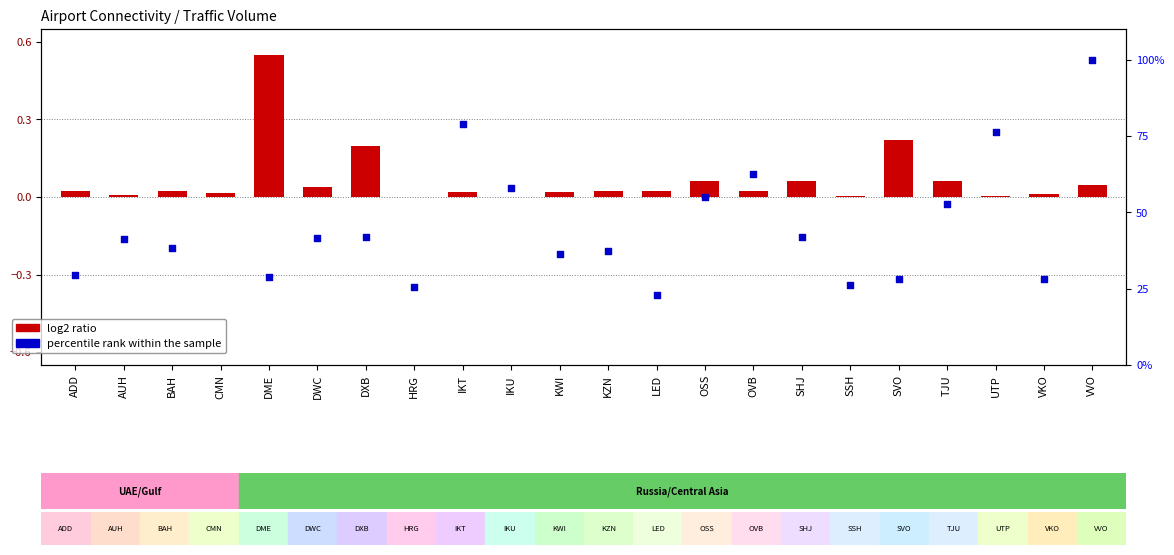

Which series reaches the minimum Y coordinate?

percentile rank within the sample